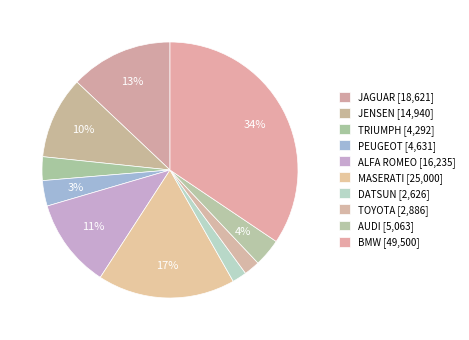

Does TOYOTA account for over 50% of the chart?

No